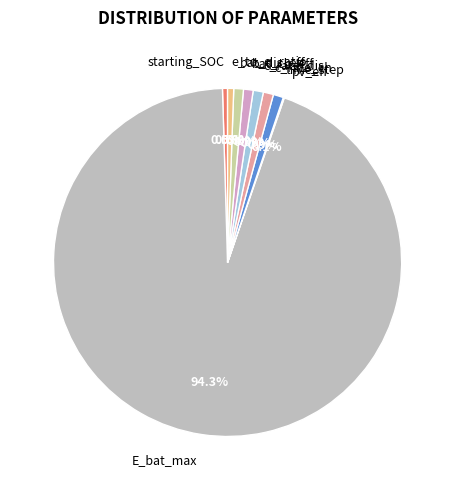

Which category has the biggest portion of the pie?

E_bat_max